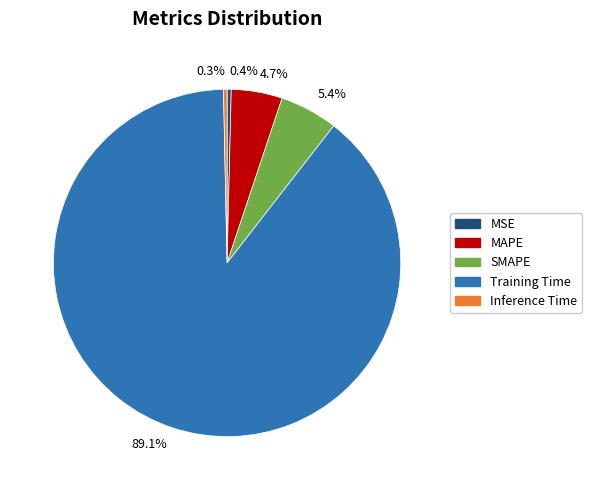

What is the majority slice?

89.1%